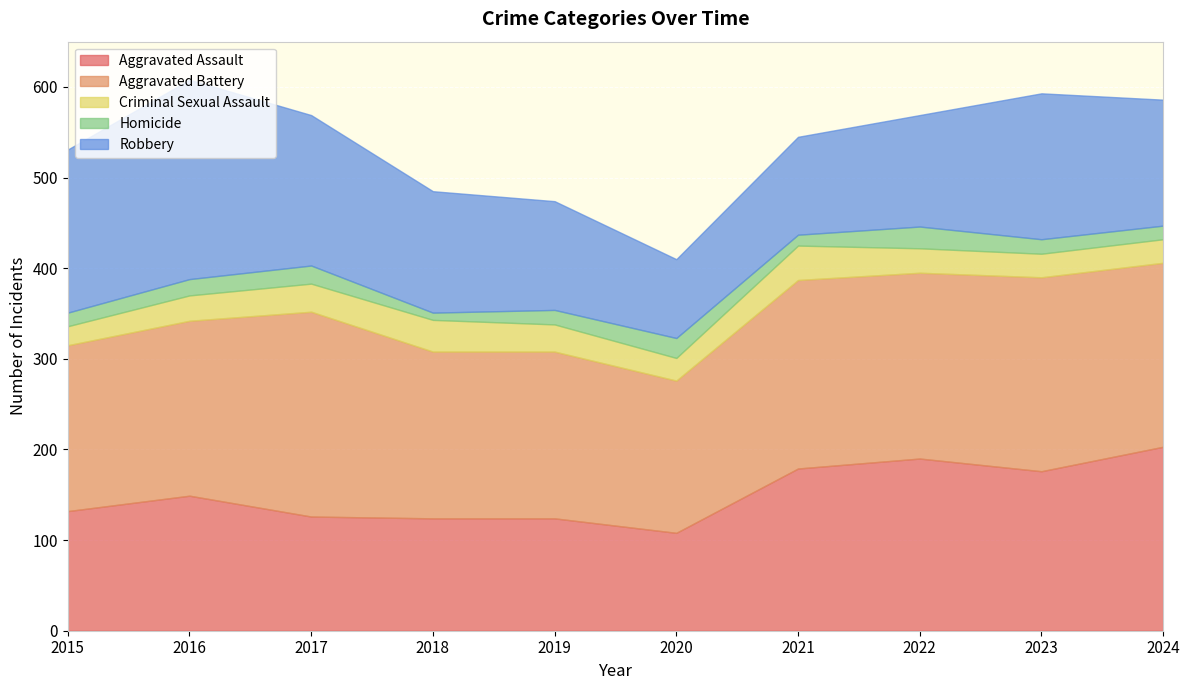

Is the value of Criminal Sexual Assault at 2022 greater than the value of Aggravated Battery at 2019?

No